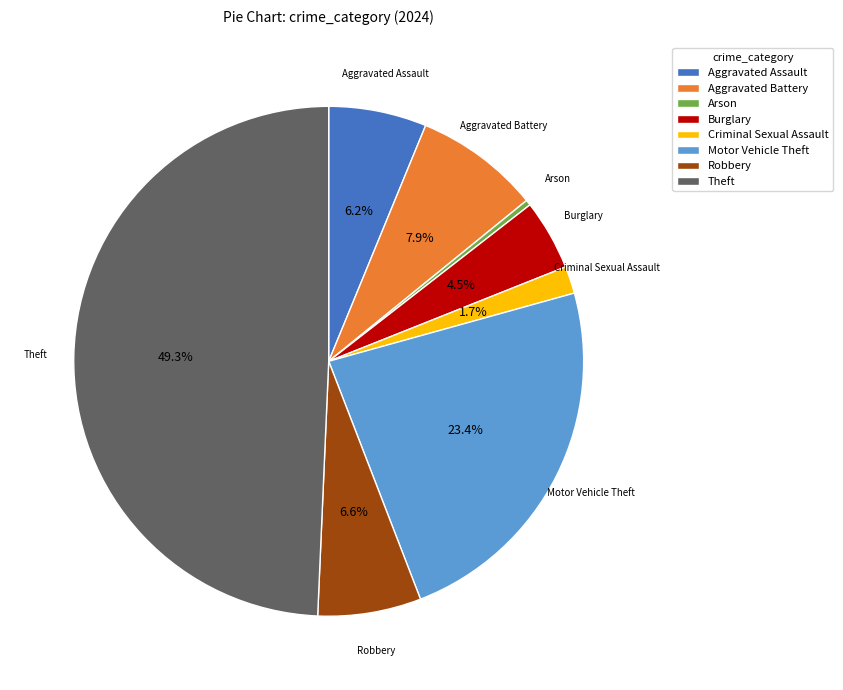

What is the ratio of the value at Aggravated Battery to the value at Burglary?

1.8